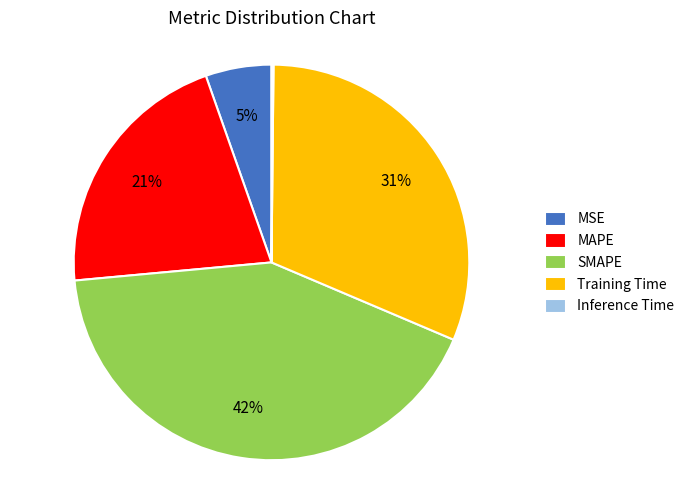

Which has a higher value, MSE or SMAPE?

SMAPE